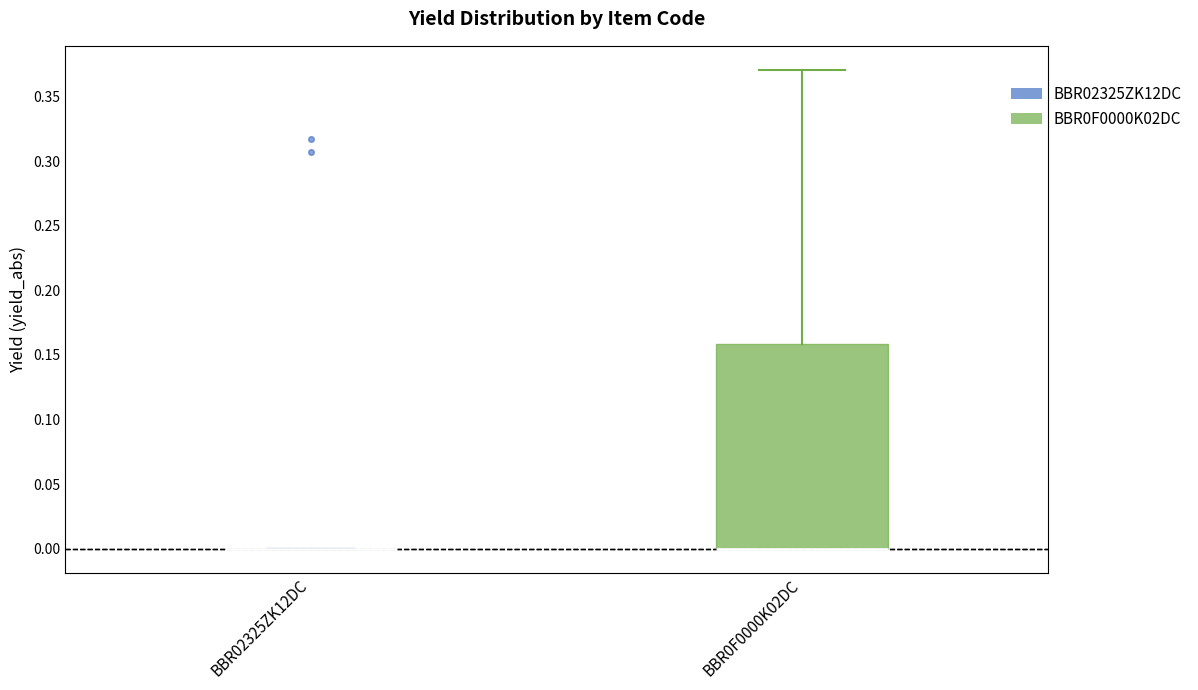

Reading left to right, transcribe this box plot: for each box, give where its median line is, the range the box spans, and where its two whiskers end, as read against the y-axis. The values are not printed on the chart, so give them approximately, as read against the axis.

BBR02325ZK12DC: box collapsed to a line at 0.00, whiskers 0.00 to 0.00
BBR0F0000K02DC: median 0.00 (drawn on the box's lower edge), box 0.00 to 0.16, whiskers 0.00 to 0.37